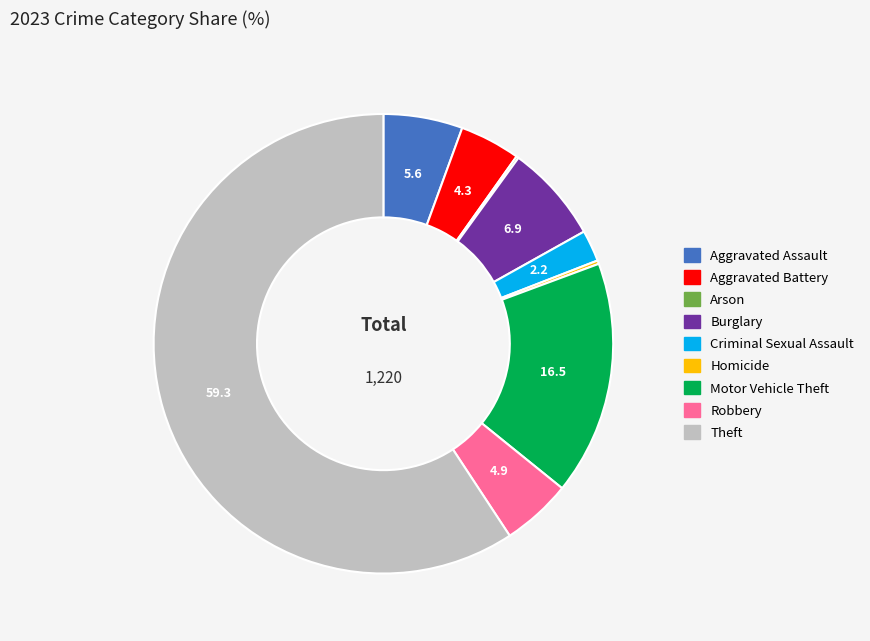

Which category has the biggest portion of the pie?

Theft